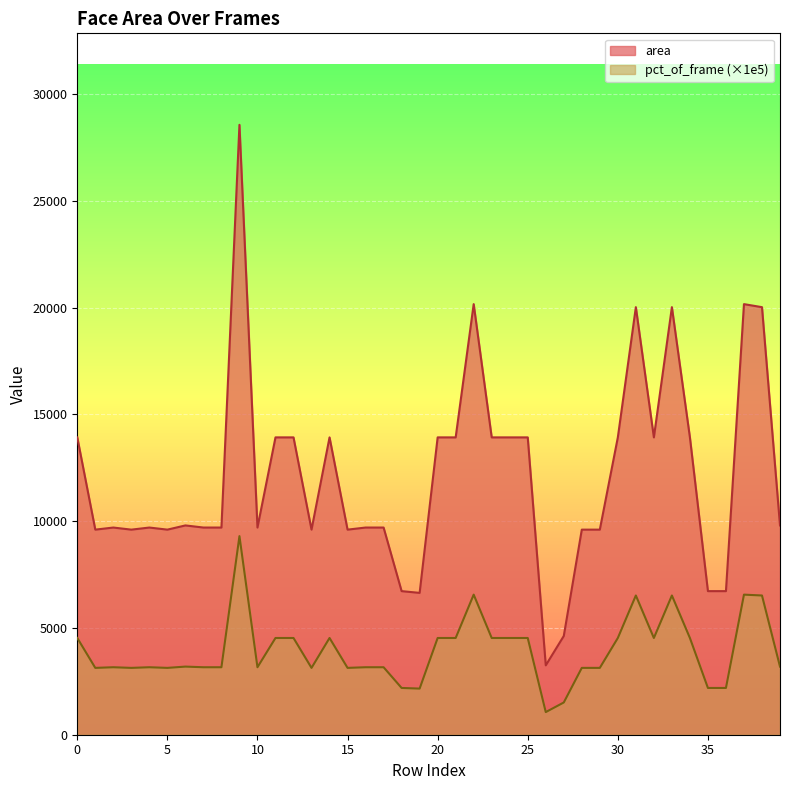

How many data points in pct_of_frame are above 3190?

18